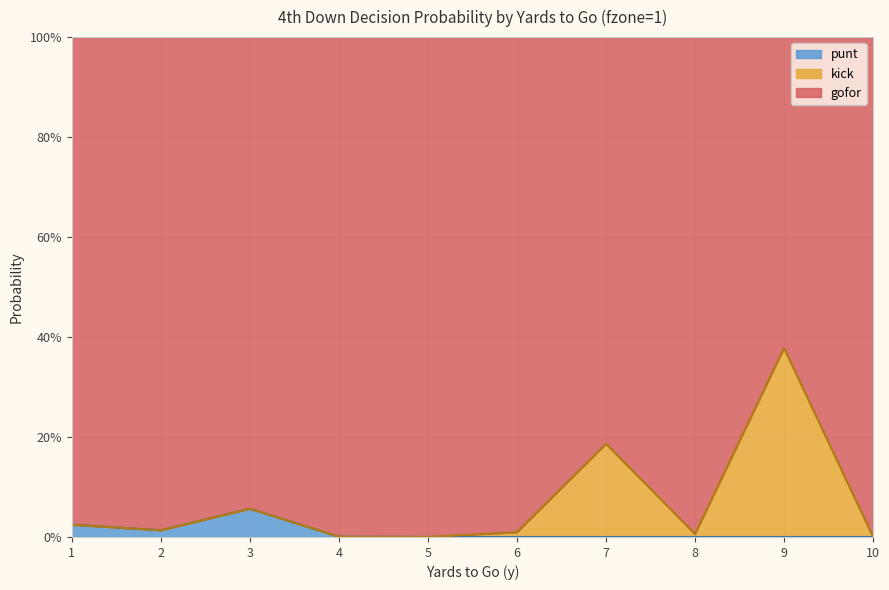

Where is punt nearest to the value 0?

5